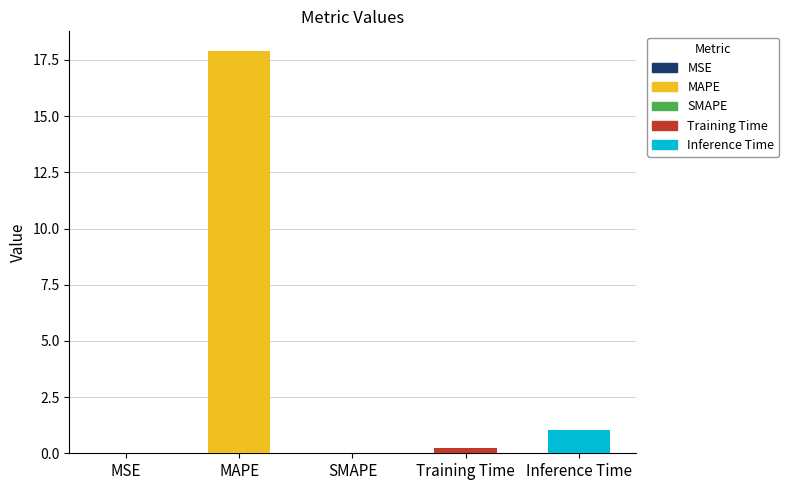

Is it true that the value at Training Time is 0.2?

True